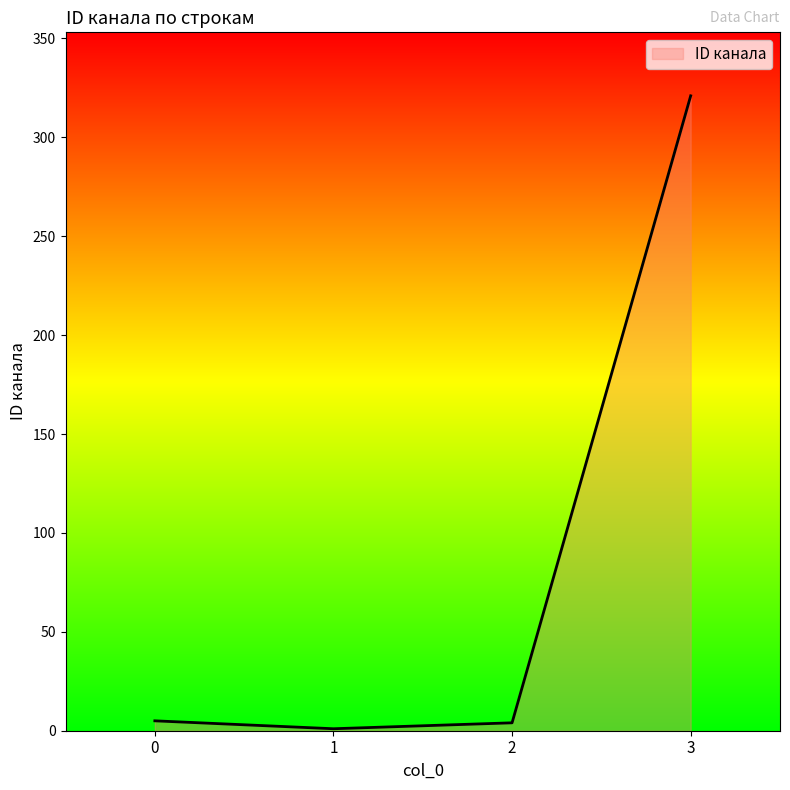

How many values are below 5?

2